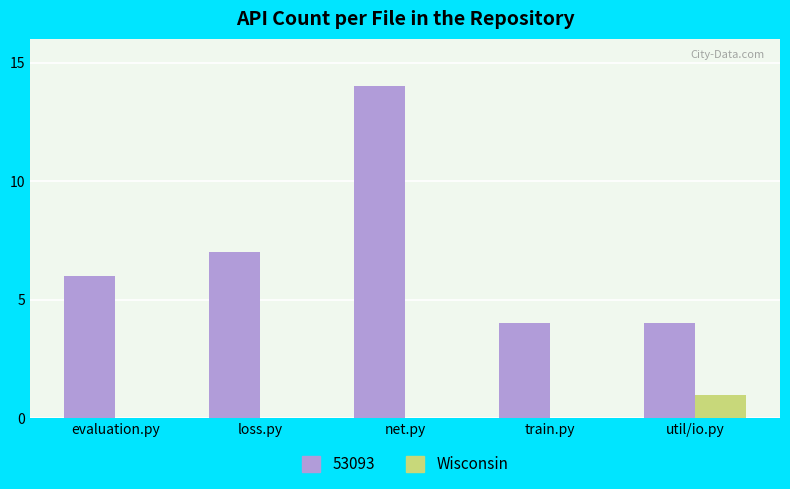

What is the greatest value displayed?

14